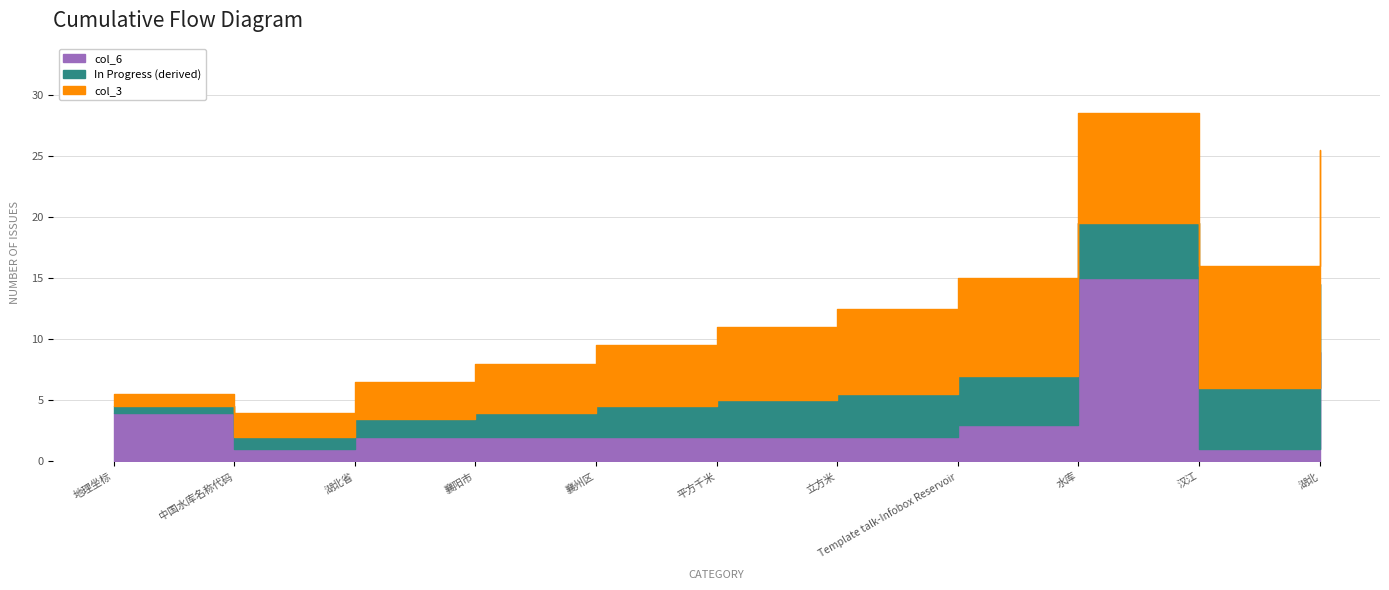

Which series has the largest range (max minus min)?

col_6